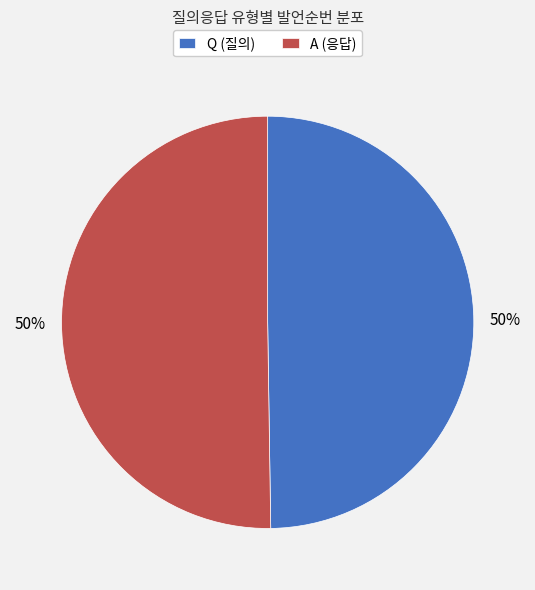

Is the sum of Q (질의) and A (응답) greater than half?

Yes